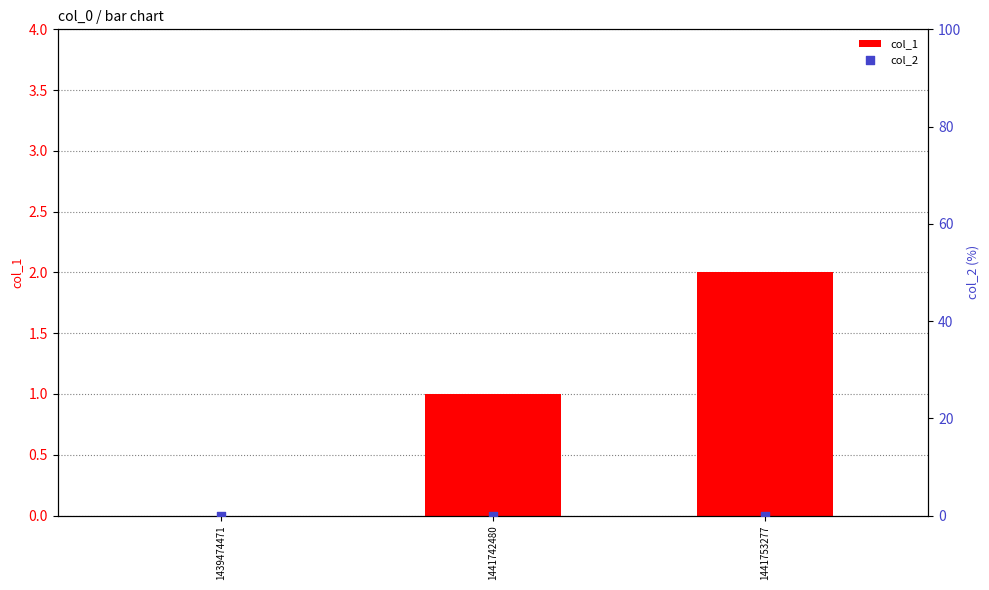

What are all the series names shown in the legend?

col_1, col_2